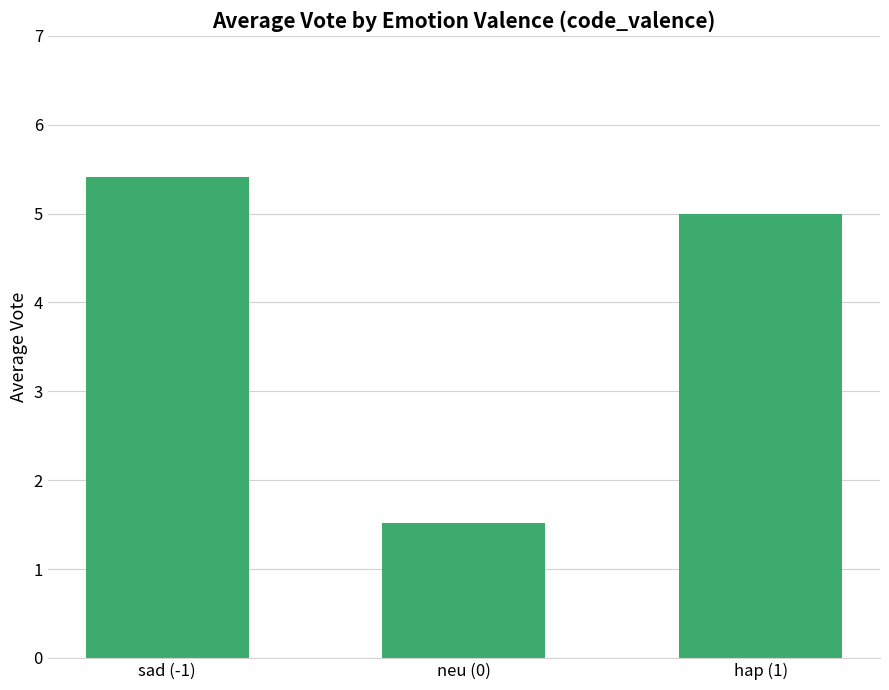

Rank the categories by value from highest to lowest.

sad (-1), hap (1), neu (0)